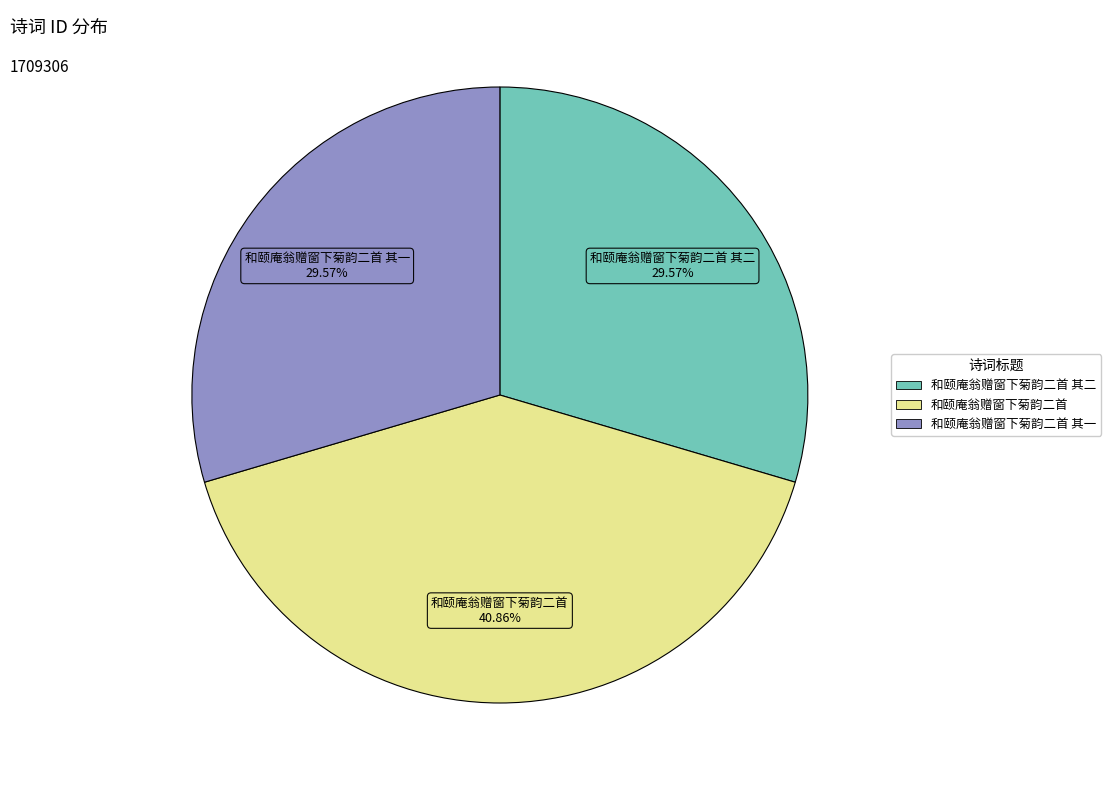

Does any single category account for the majority?

No